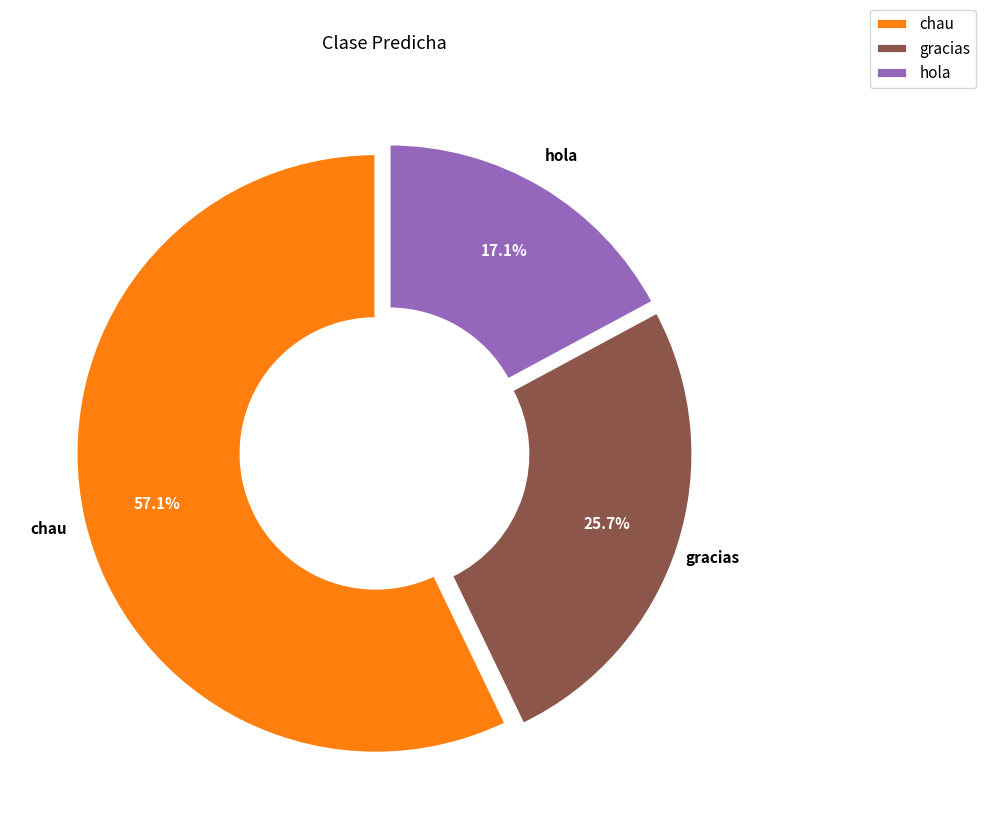

To the nearest percent, what is the average slice percentage?

33%